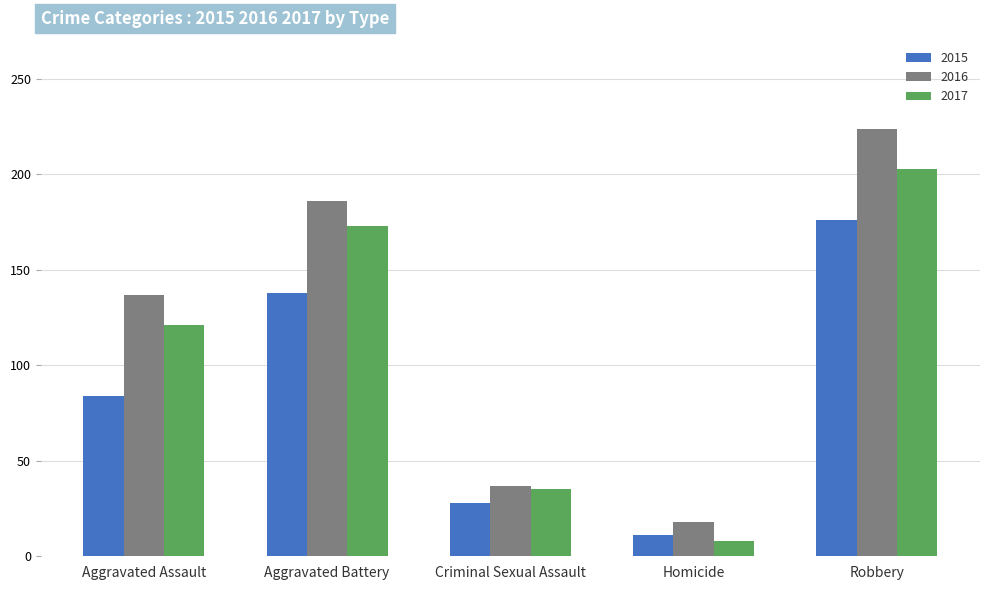

Which series has the largest total across all categories?

2016